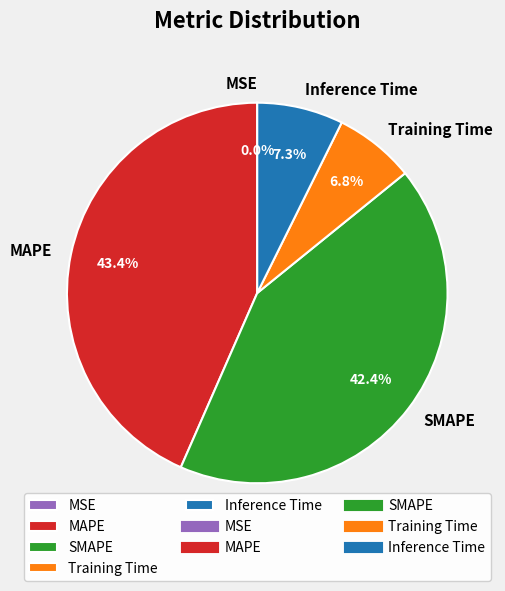

To the nearest percent, what portion does MAPE represent?

43%